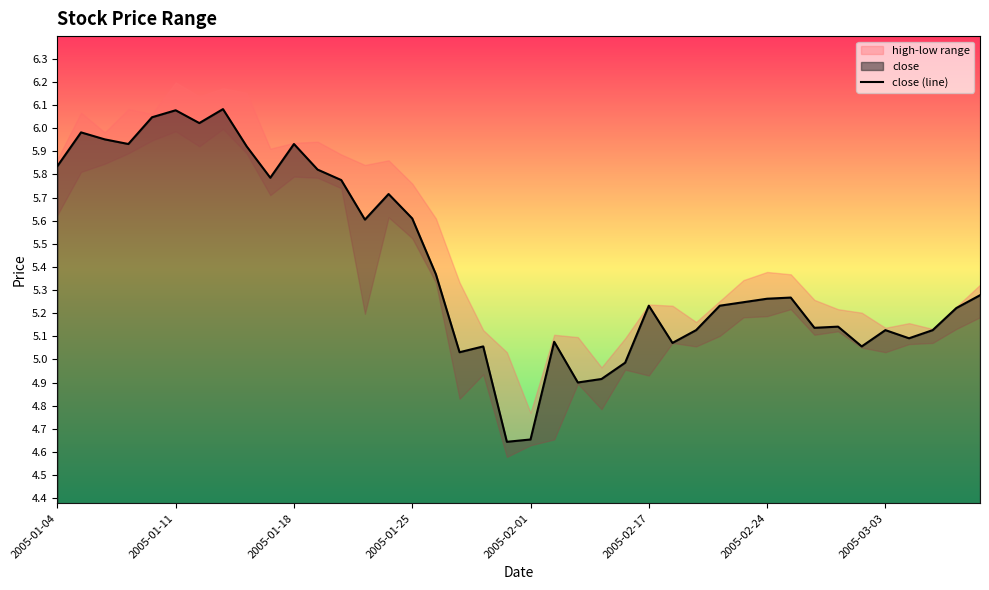

Reading left to right, what are all the values shown in this chart?

5.8	6.0	6.0	5.9	6.0	6.1	6.0	6.1	5.9	5.8	5.9	5.8	5.8	5.6	5.7	5.6	5.4	5.0	5.1	4.6	4.7	5.1	4.9	4.9	5.0	5.2	5.1	5.1	5.2	5.2	5.3	5.3	5.1	5.1	5.1	5.1	5.1	5.1	5.2	5.3